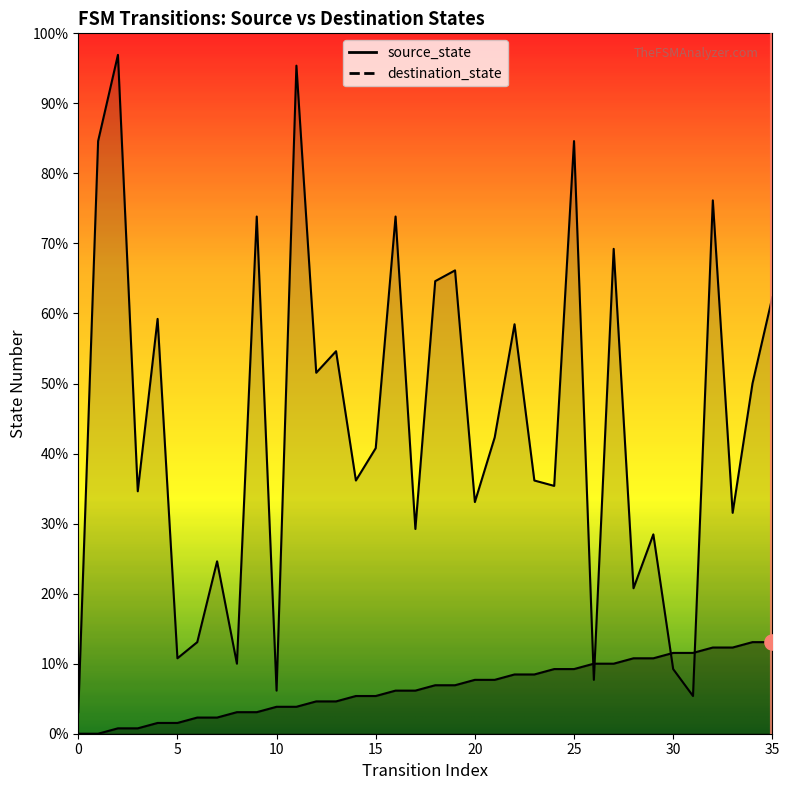

What is the total value across all series at 1?

110